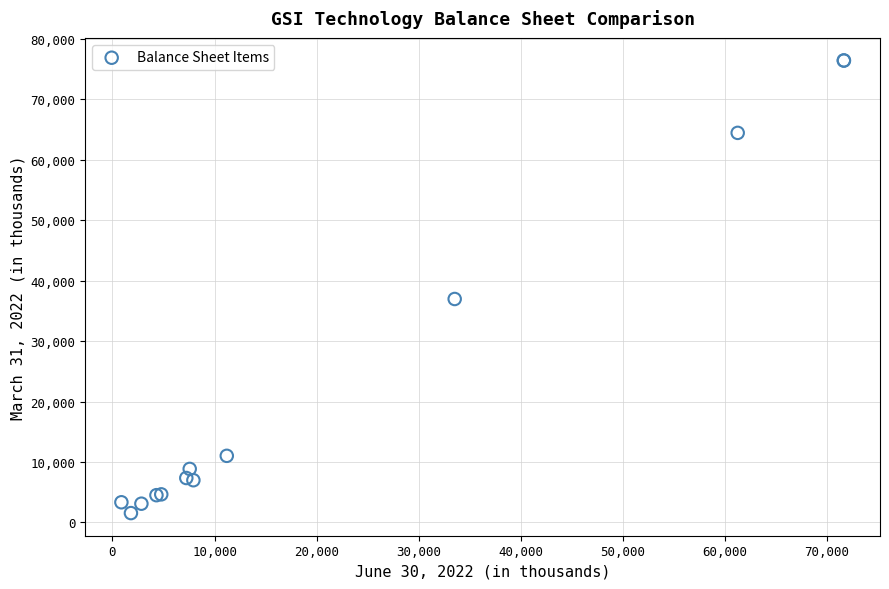

What Y value in the scatter plot is closest to 38988?

36971